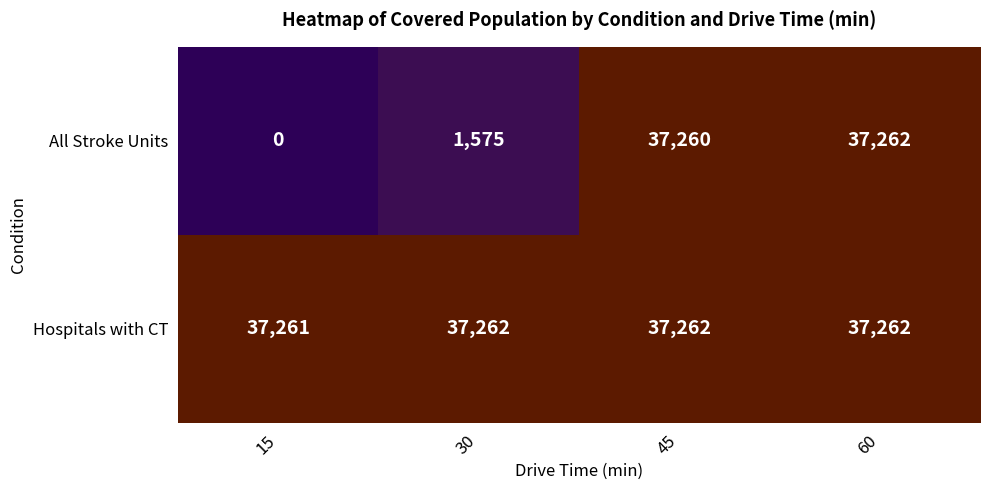

Which series has the widest spread of values?

All Stroke Units